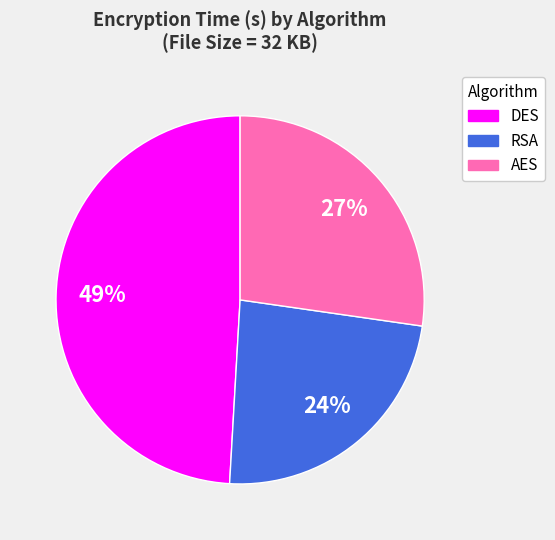

True or false: AES accounts for 35% of the total.

False